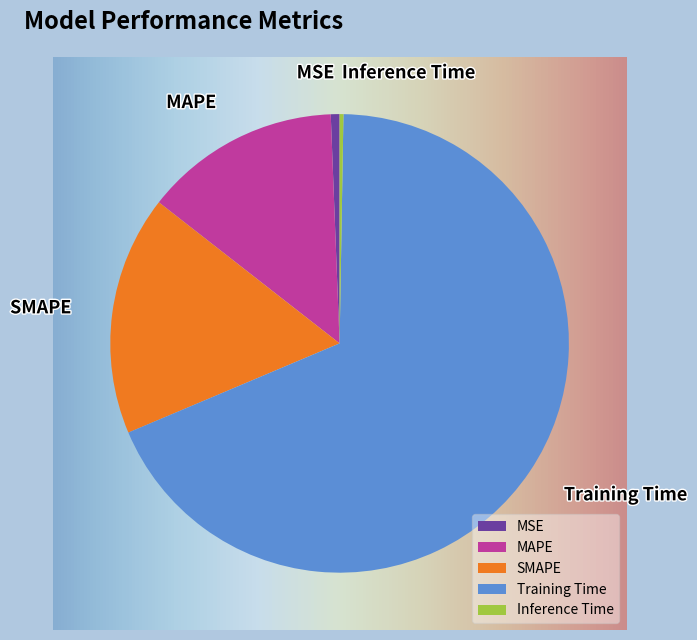

Between Training Time and MAPE, which is larger?

Training Time